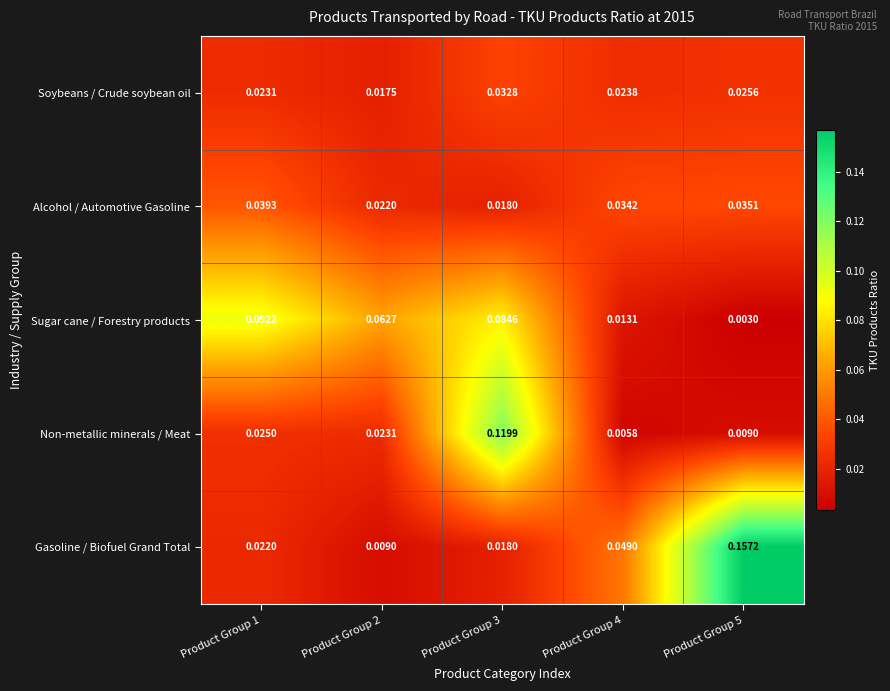

List the series in order of their peak value, highest first.

Gasoline / Biofuel Grand Total, Non-metallic minerals / Meat, Sugar cane / Forestry products, Alcohol / Automotive Gasoline, Soybeans / Crude soybean oil